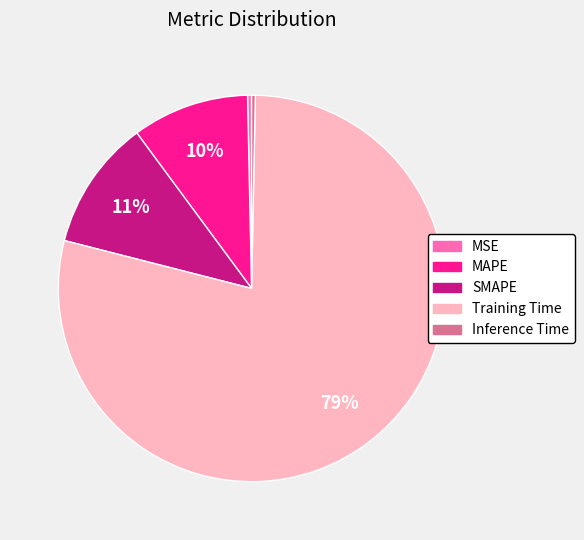

Which category has the biggest portion of the pie?

Training Time